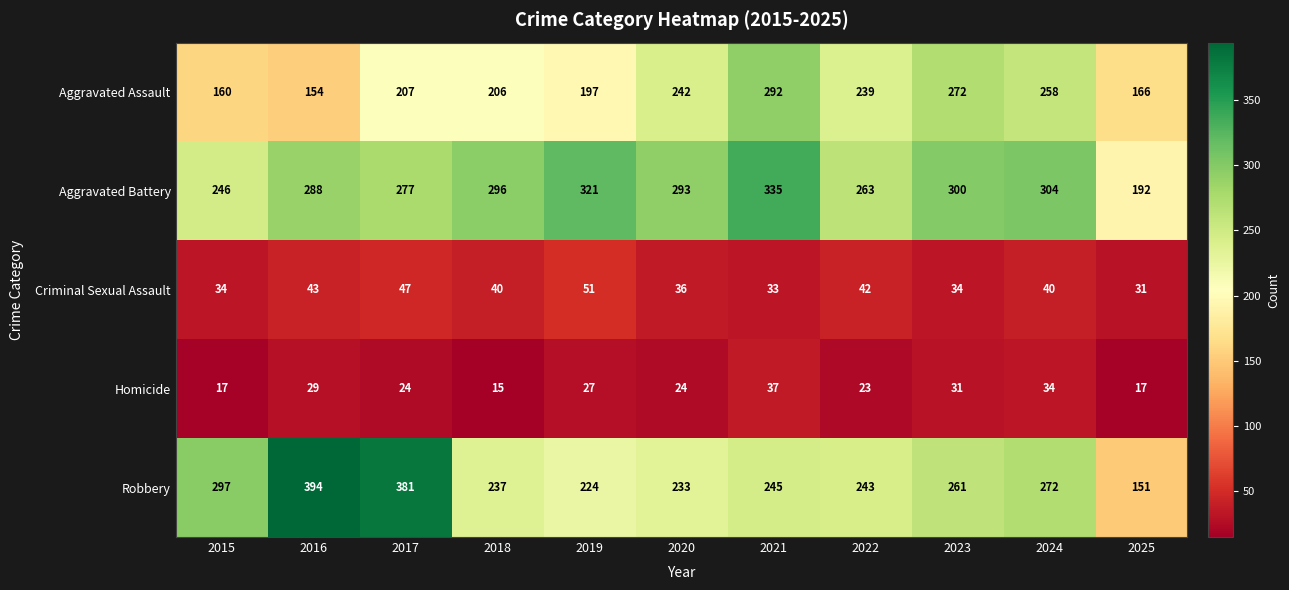

Is the value of Robbery at 2024 greater than the value of Aggravated Battery at 2016?

No